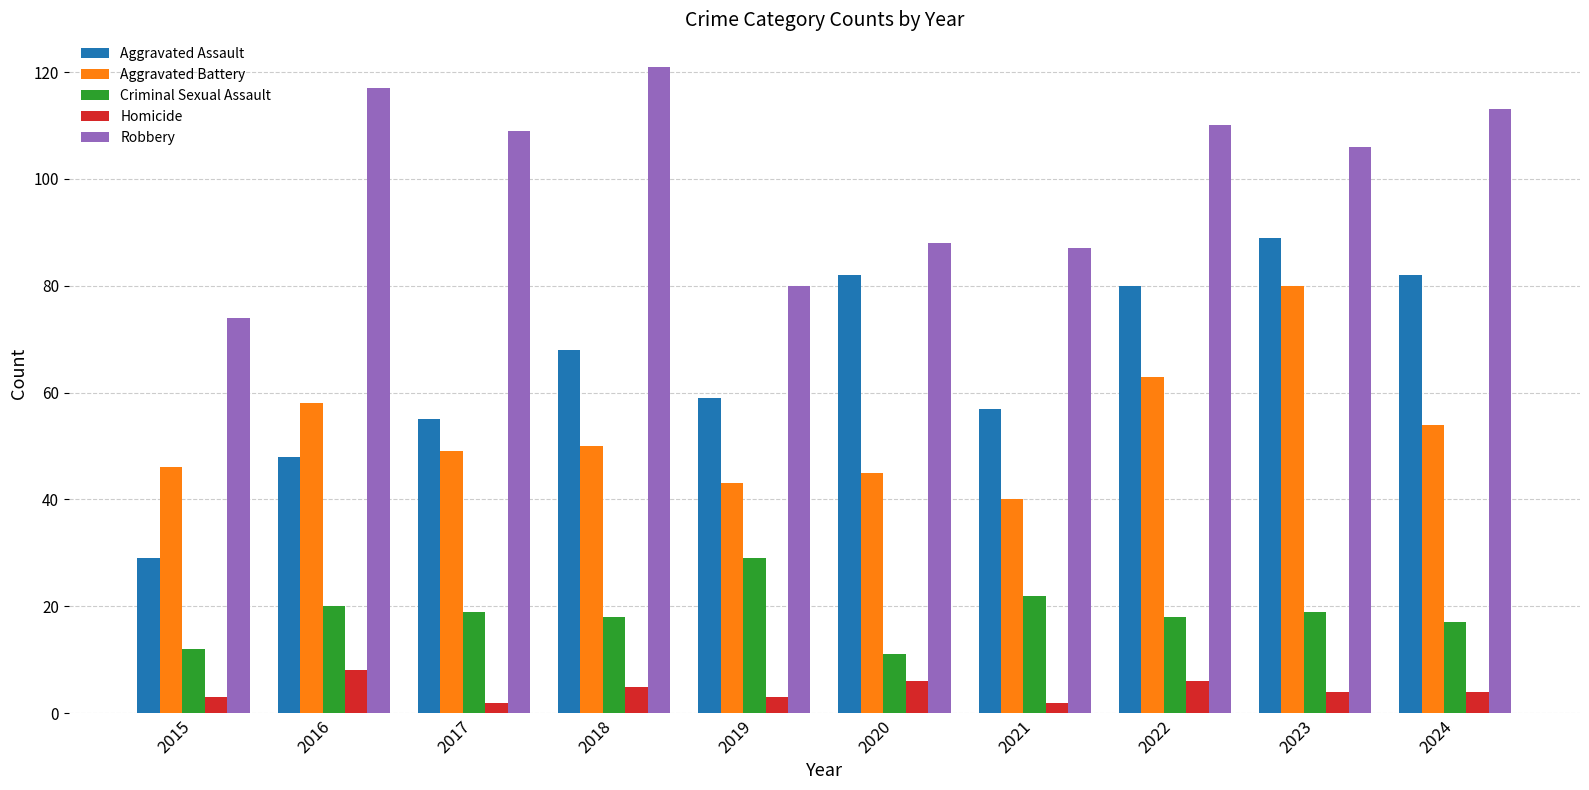

Does the chart contain stacked bars?

No